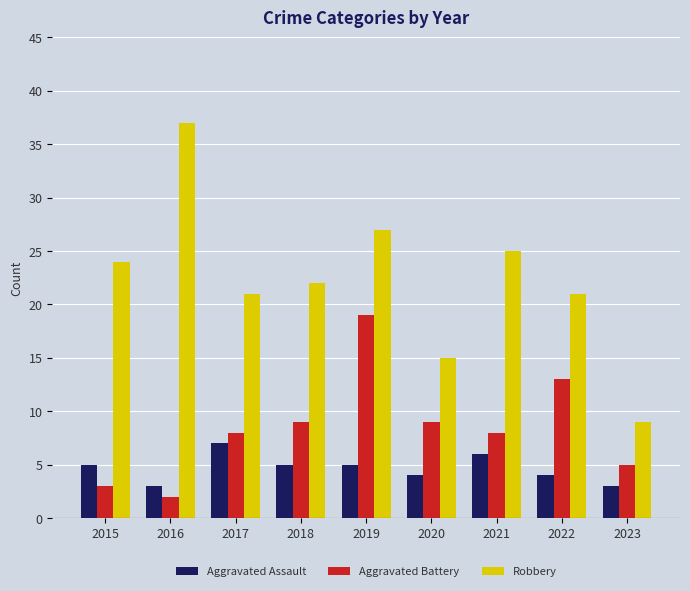

List the series in order of their peak value, highest first.

Robbery, Aggravated Battery, Aggravated Assault